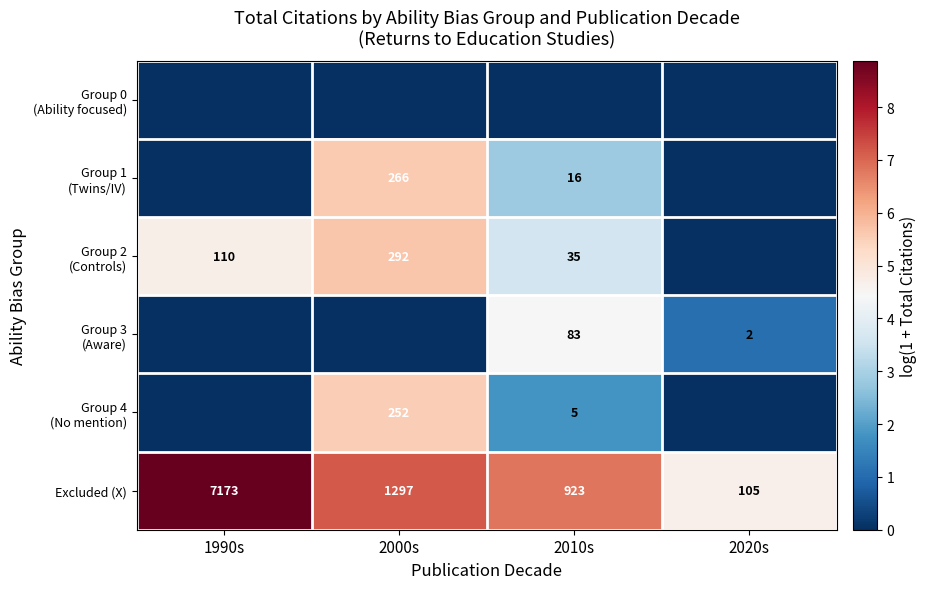

Rank the categories by Excluded (X) value from lowest to highest.

2020s, 2010s, 2000s, 1990s